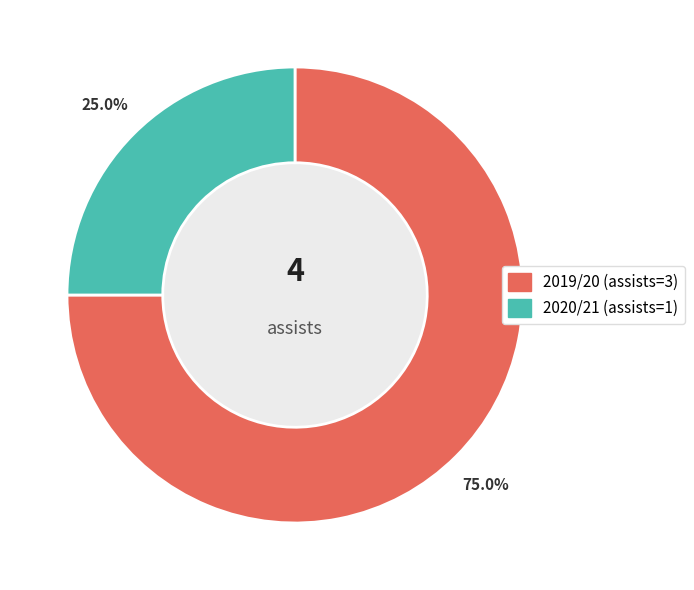

How many slices are in this pie chart?

2